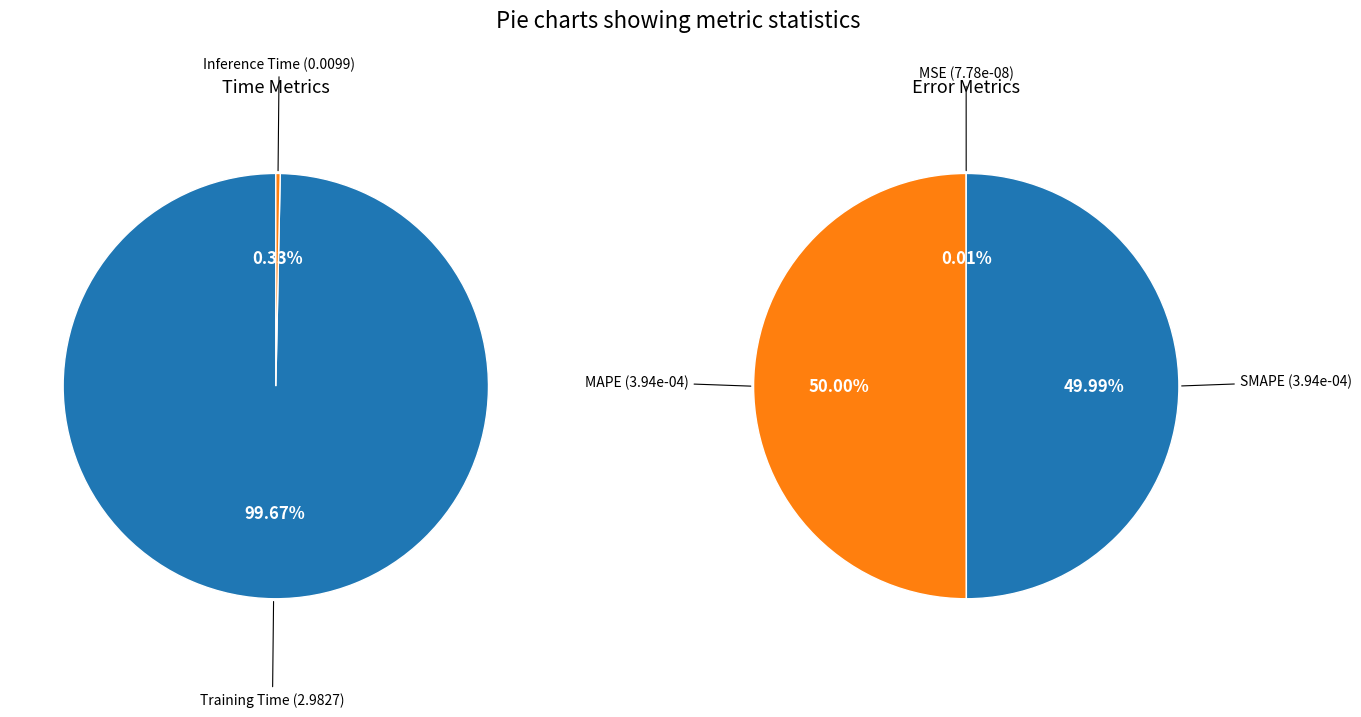

To the nearest percent, what is the difference between the largest and smallest slice percentages?

100%